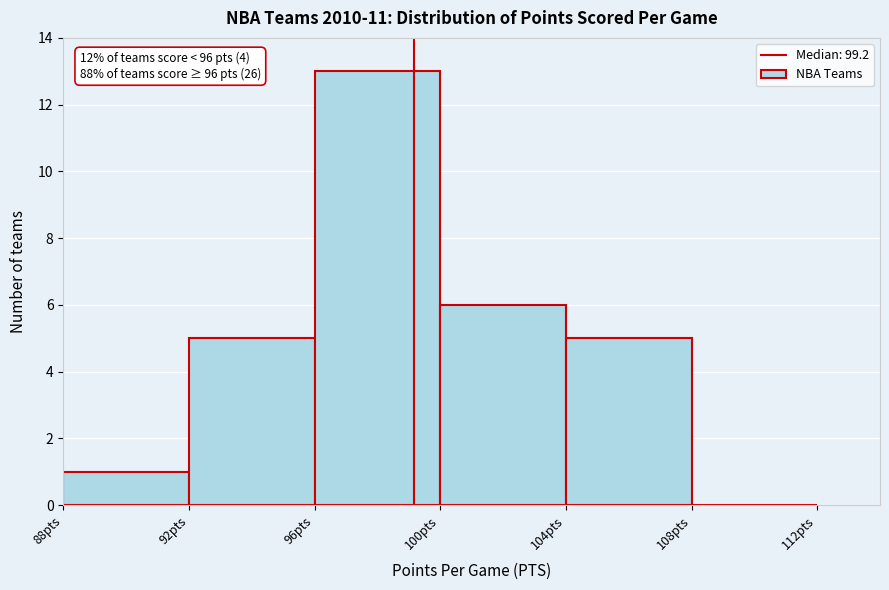

Over which range of the x-axis is the bar tallest?

96 to 100